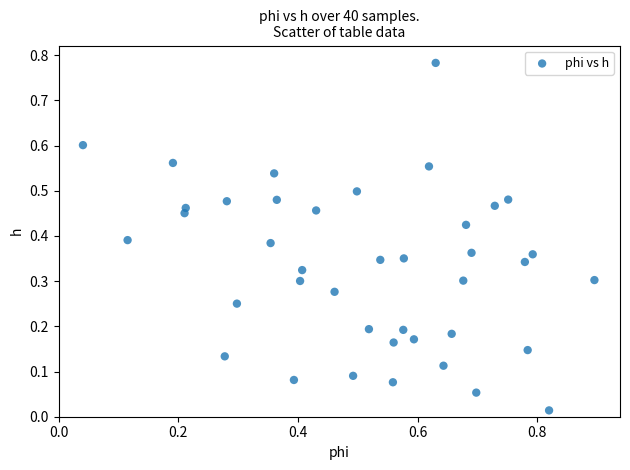

What is the range of X values (max minus min)?

0.9